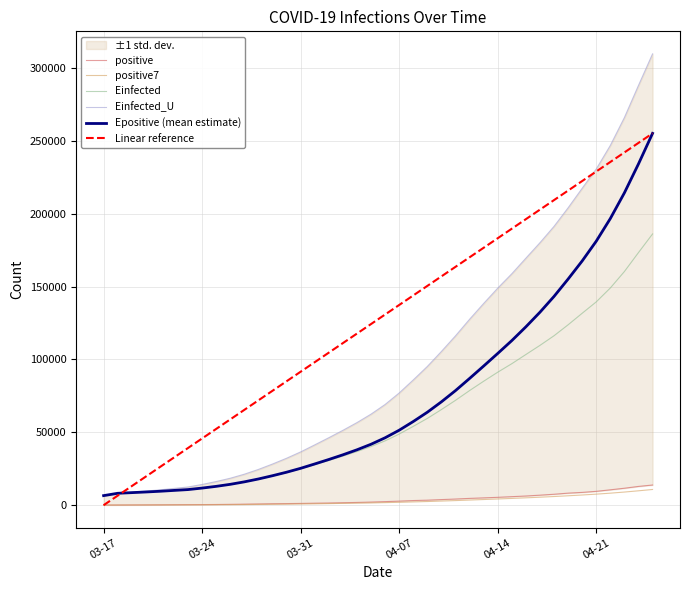

What is the maximum value for Epositive (mean estimate)?

255139.8